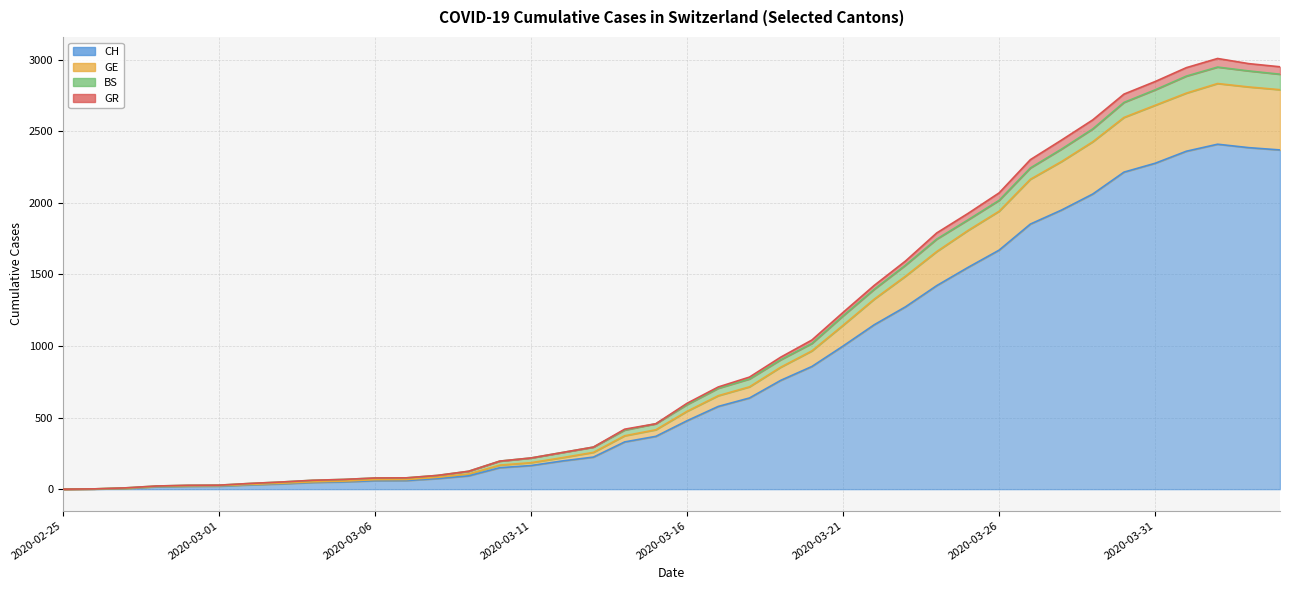

True or false: GE has a value of 2 at 2020-02-26.

True